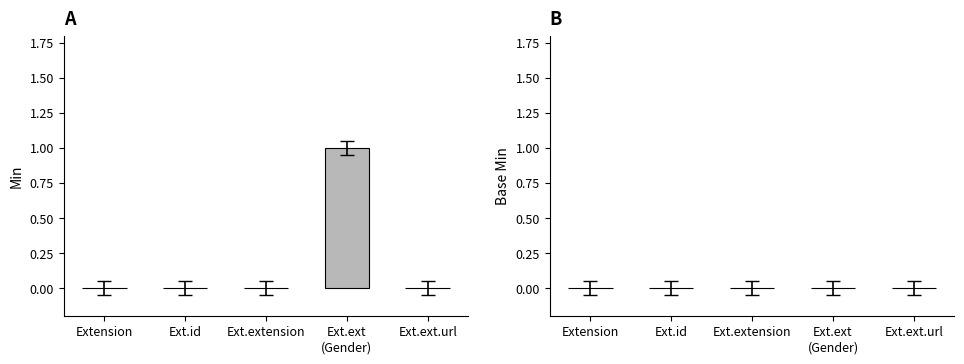

At Extension.extension.url, list the series in order from smallest to largest.

Min, Base Min